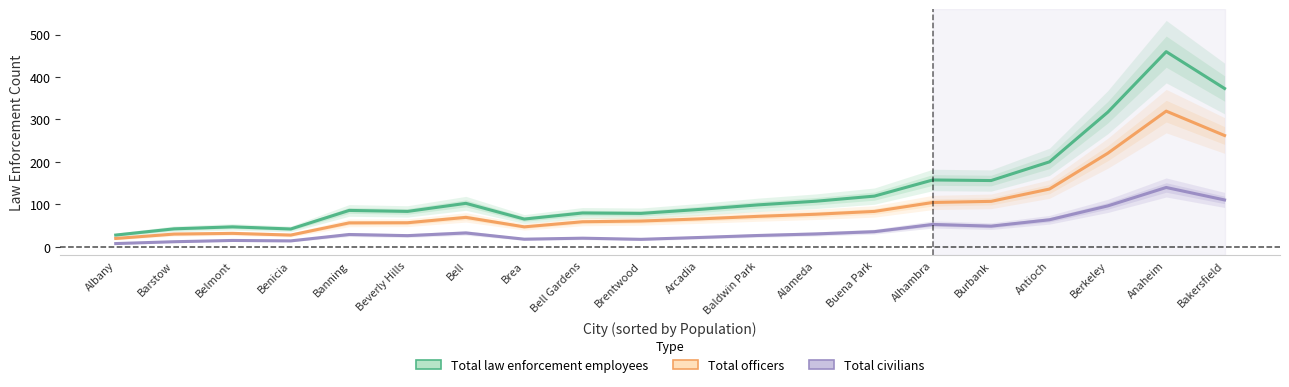

Reading left to right, extract all data points from this chart.

Total law enforcement employees: Albany=28.0	Barstow=42.7	Belmont=47.3	Benicia=42.3	Banning=86.0	Beverly Hills=83.7	Bell=102.7	Brea=65.7	Bell Gardens=80.0	Brentwood=79.0	Arcadia=88.3	Baldwin Park=99.0	Alameda=107.7	Buena Park=119.7	Alhambra=157.7	Burbank=156.3	Antioch=200.3	Berkeley=317.3	Anaheim=459.7	Bakersfield=373.0
Total officers: Albany=20.0	Barstow=30.3	Belmont=32.0	Benicia=28.0	Banning=56.7	Beverly Hills=57.0	Bell=69.7	Brea=47.3	Bell Gardens=59.3	Brentwood=61.0	Arcadia=66.0	Baldwin Park=72.0	Alameda=77.0	Buena Park=83.7	Alhambra=104.7	Burbank=107.3	Antioch=136.3	Berkeley=220.7	Anaheim=319.7	Bakersfield=262.3
Total civilians: Albany=8.0	Barstow=12.3	Belmont=15.3	Benicia=14.3	Banning=29.3	Beverly Hills=26.7	Bell=33.0	Brea=18.3	Bell Gardens=20.7	Brentwood=18.0	Arcadia=22.3	Baldwin Park=27.0	Alameda=30.7	Buena Park=36.0	Alhambra=53.0	Burbank=49.0	Antioch=64.0	Berkeley=96.7	Anaheim=140.0	Bakersfield=110.7